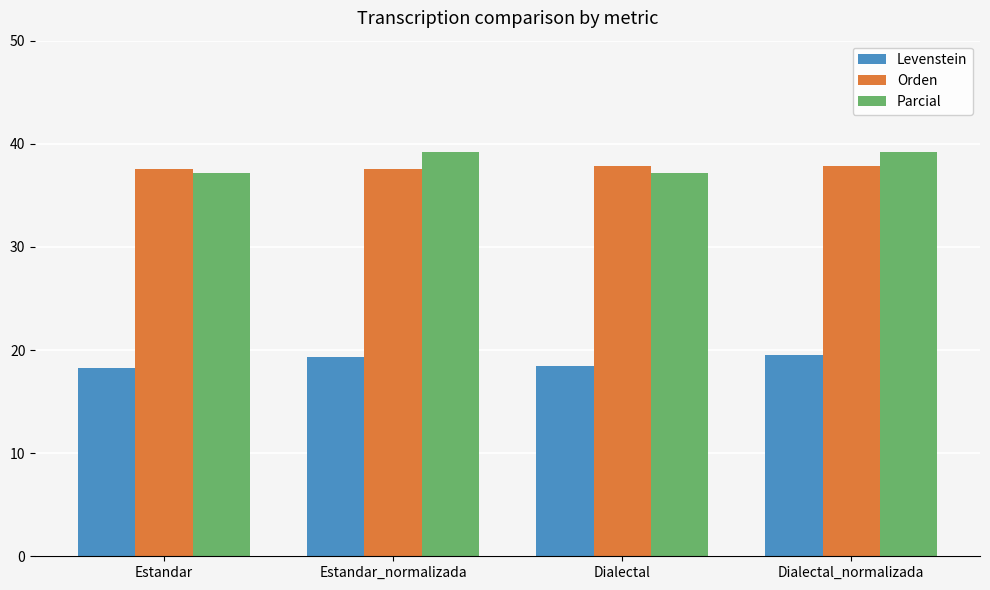

What is the average value of the Orden series?

37.7